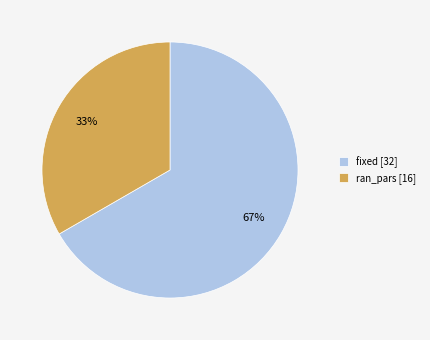

Which category accounts for the majority?

fixed